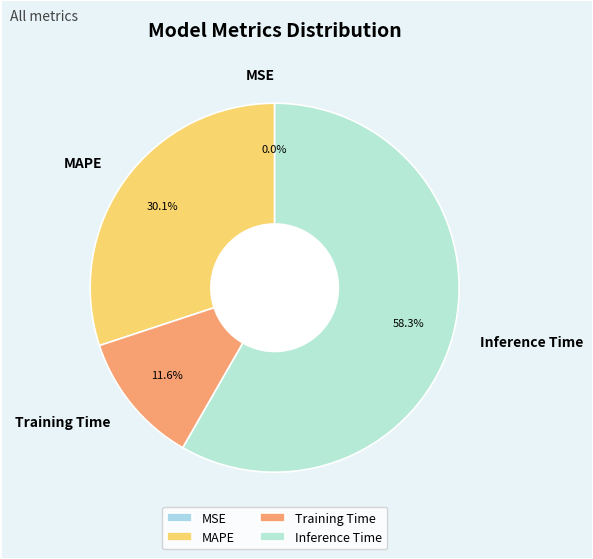

Which has a higher value, Inference Time or Training Time?

Inference Time